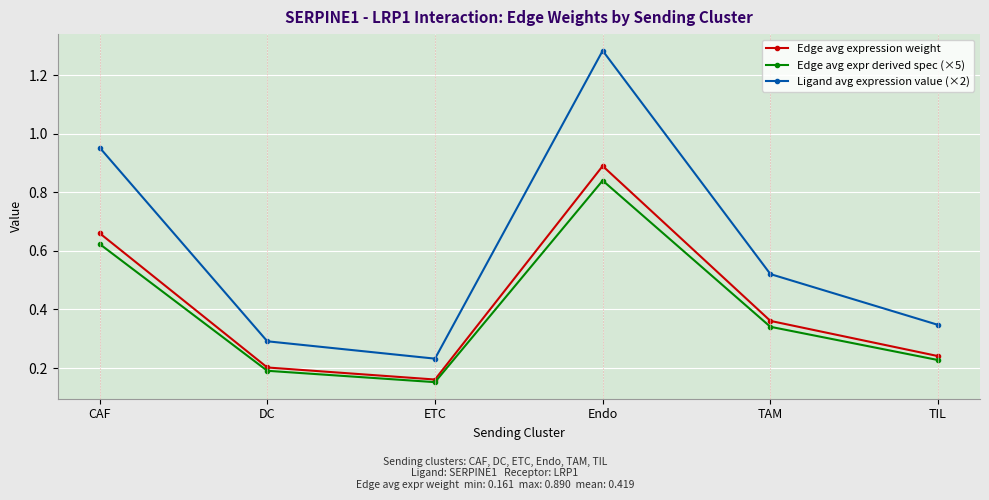

What position from the right is Endo?

3